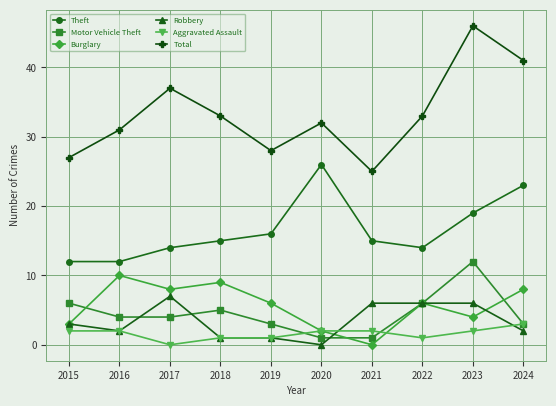

At which category does Burglary reach its first local peak?

2016